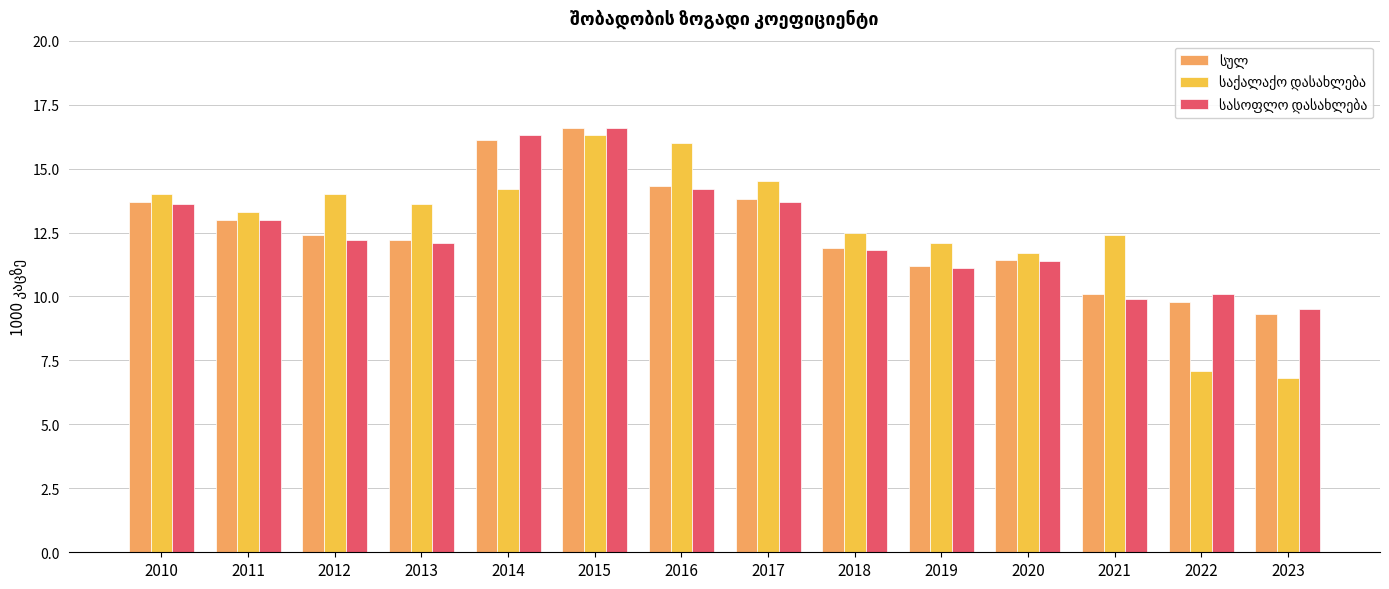

At which category is the sum across all series the highest?

2015